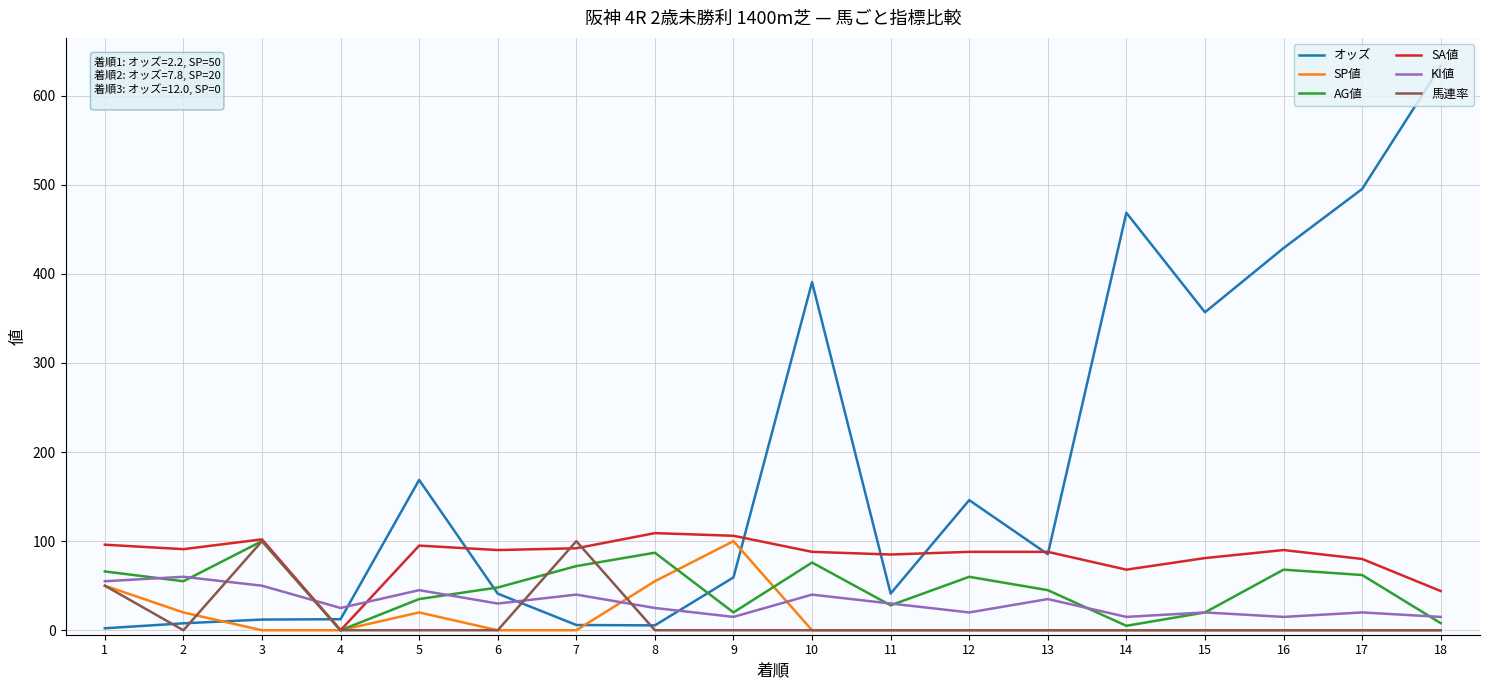

Which series has the widest spread of values?

オッズ